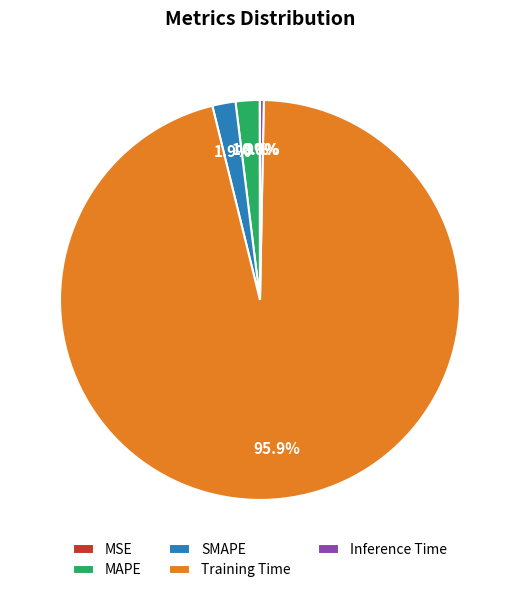

Do SMAPE and Training Time together represent more than half of the pie?

Yes